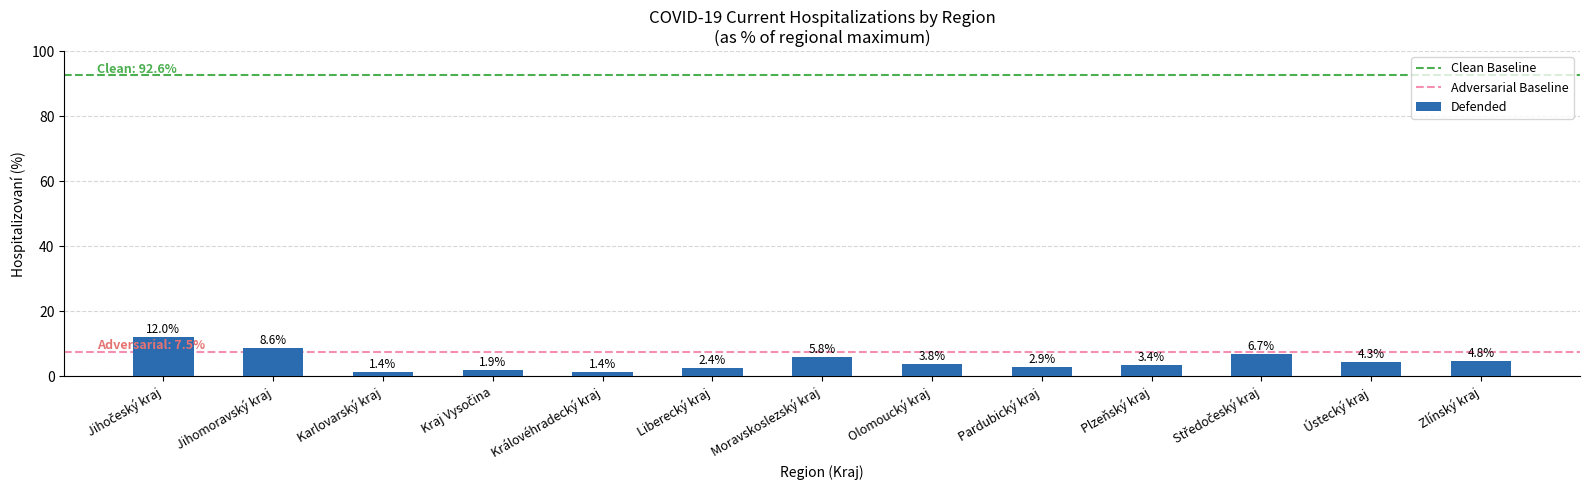

How many bars are there in total?

13